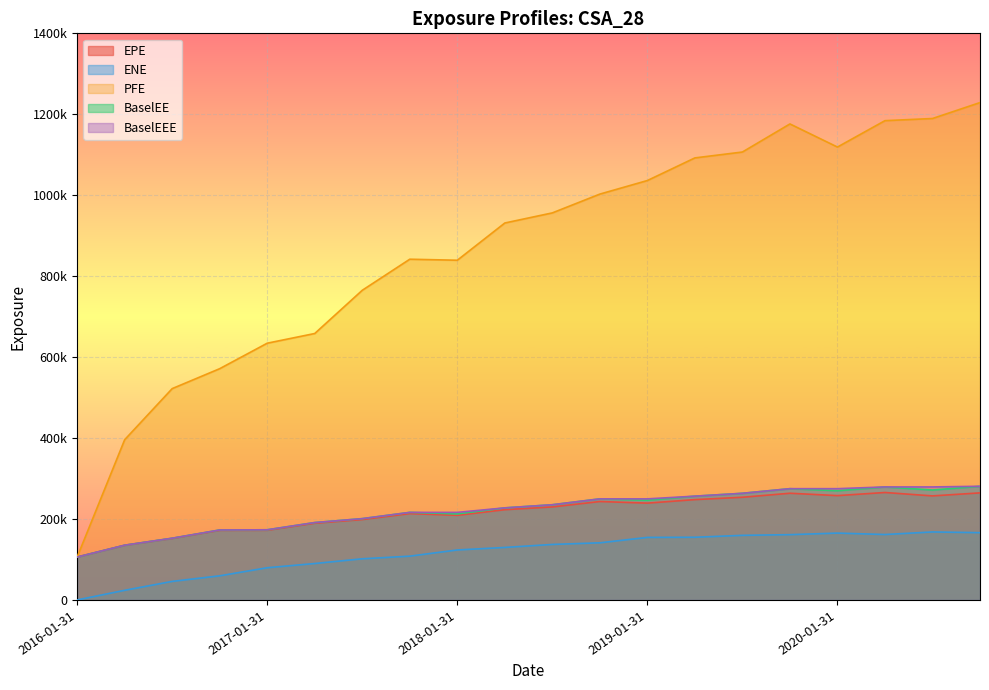

What is the difference between the highest and lowest values at 2020-10-30?

1062676.0